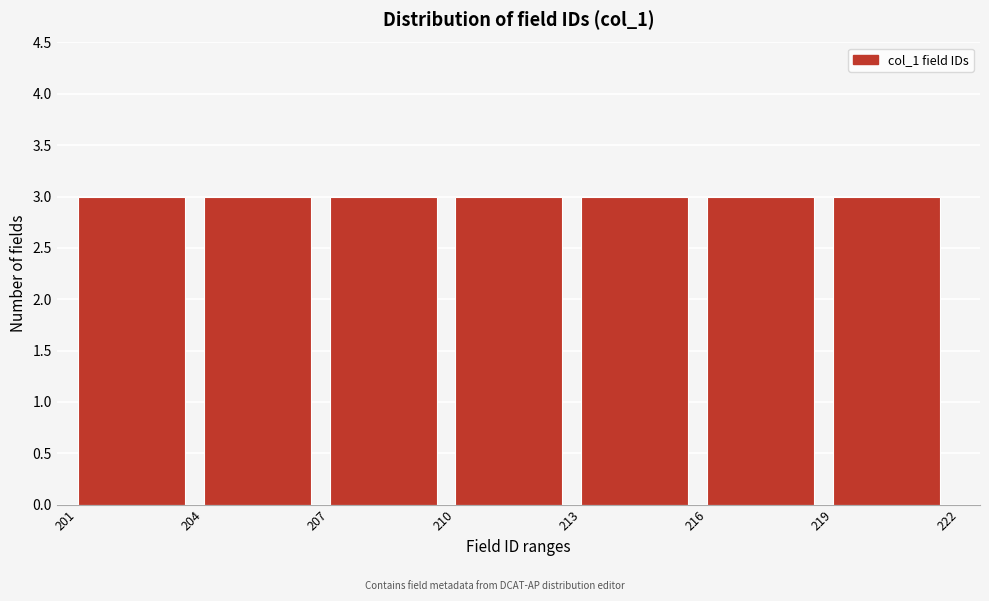

Reading left to right, list every bar in this chart as the range it spans on the x-axis followed by its height. The values are not printed on the chart, so give them approximately, as read against the axis.

201 to 204: 3
204 to 207: 3
207 to 210: 3
210 to 213: 3
213 to 216: 3
216 to 219: 3
219 to 222: 3